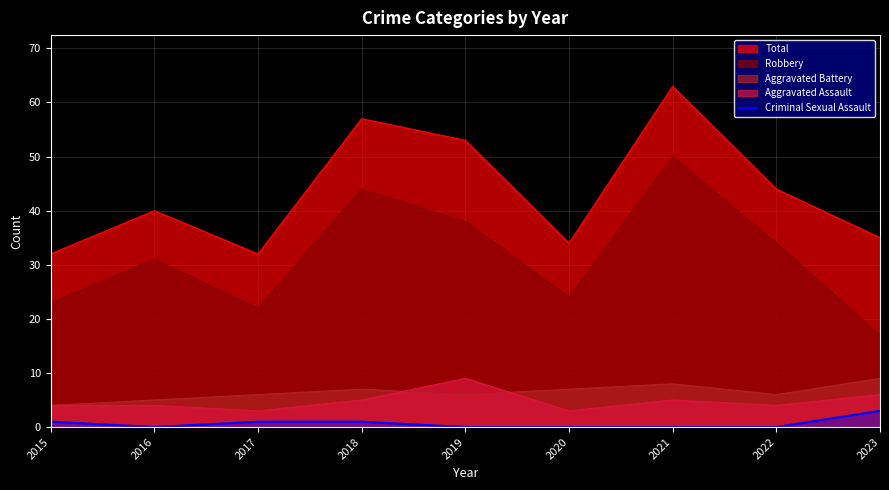

The Aggravated Battery series shows 3 at 2017. True or false?

False